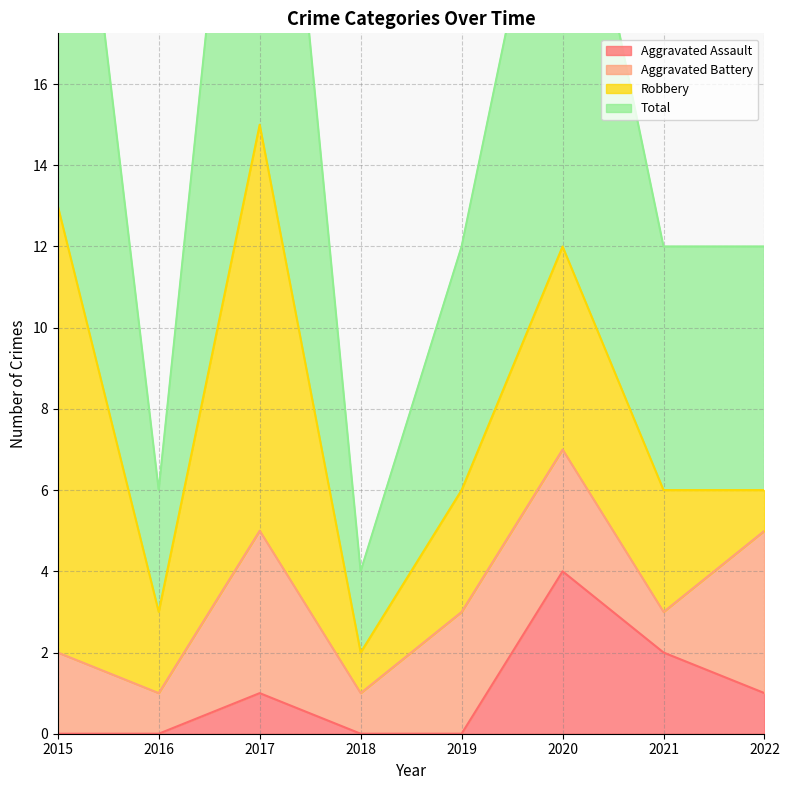

Where is the first local maximum for Aggravated Assault?

2017